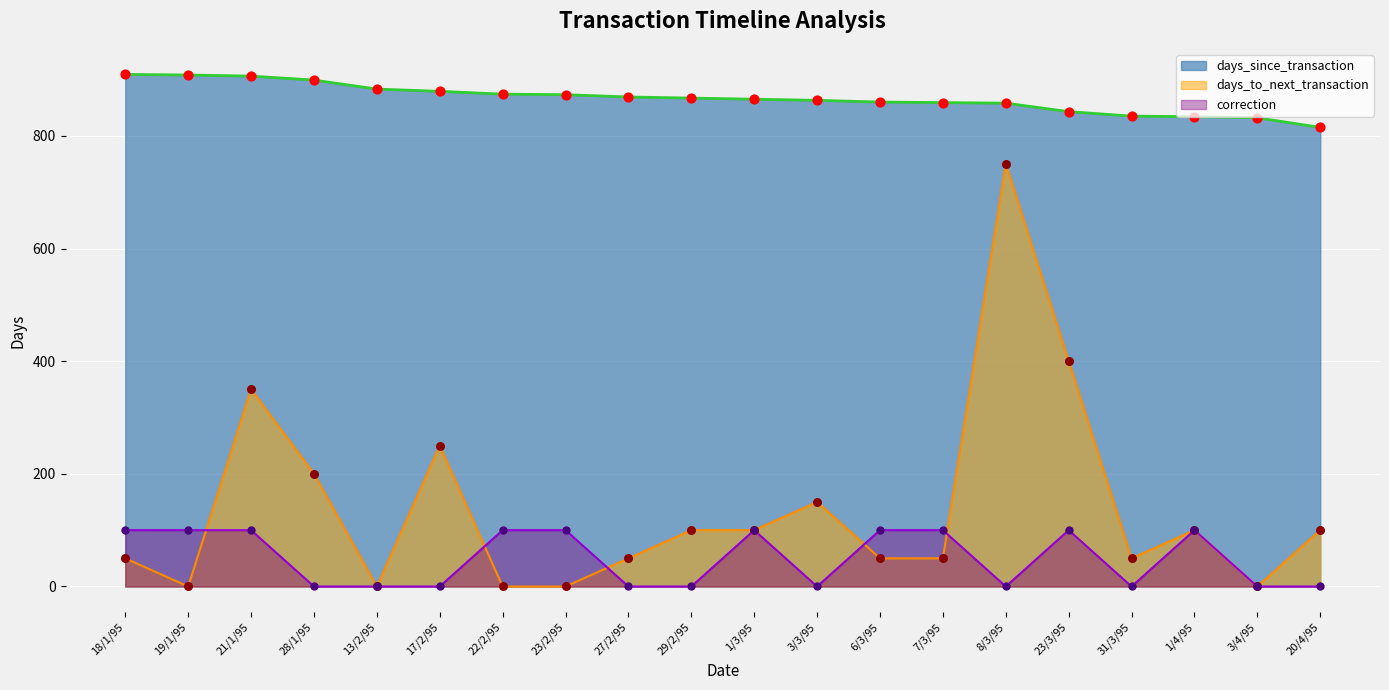

Is the value of correction at 1/4/95 greater than the value of days_since_transaction at 19/1/95?

No